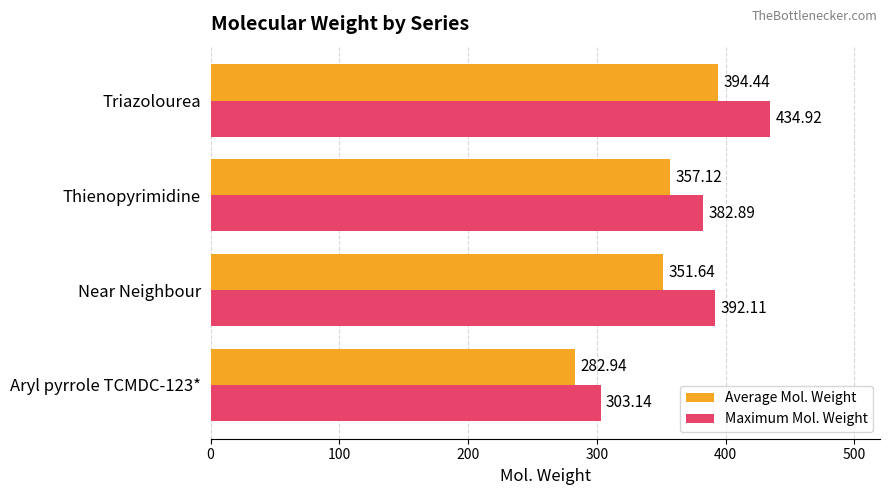

Count the number of data series in this chart.

2